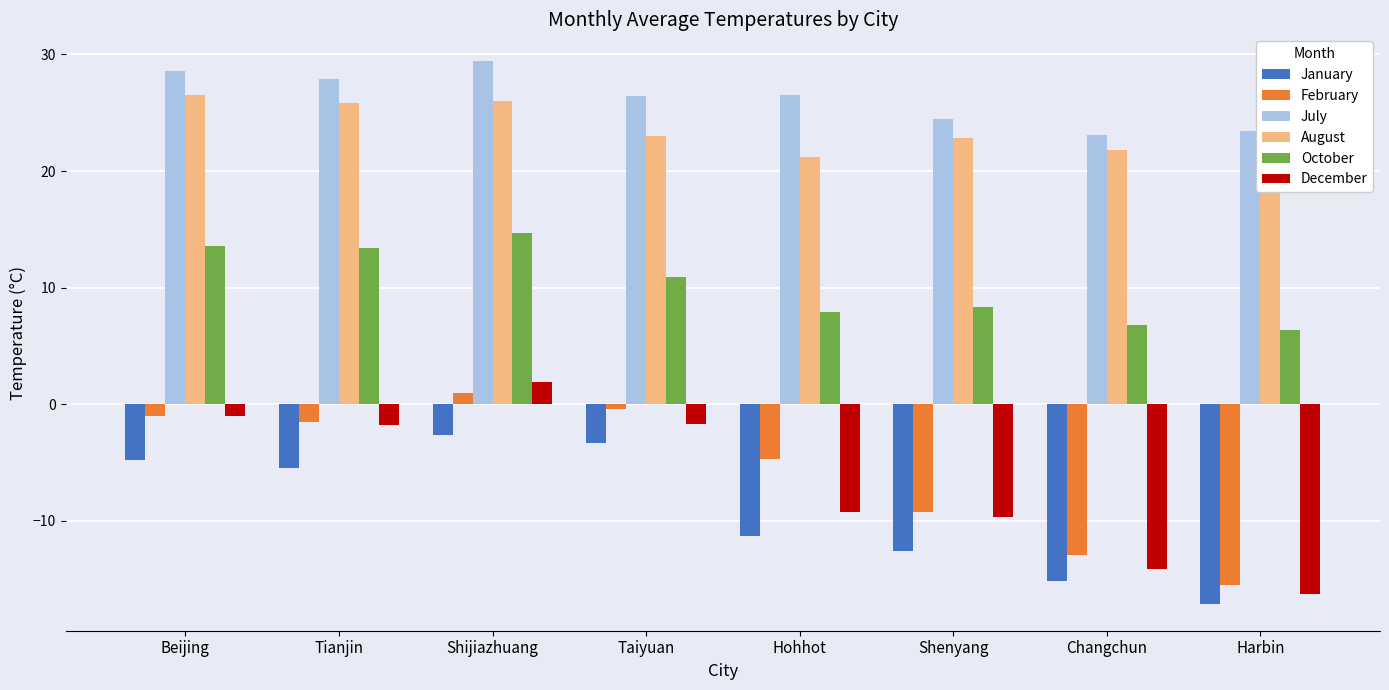

The October series shows 10.5 at Harbin. True or false?

False